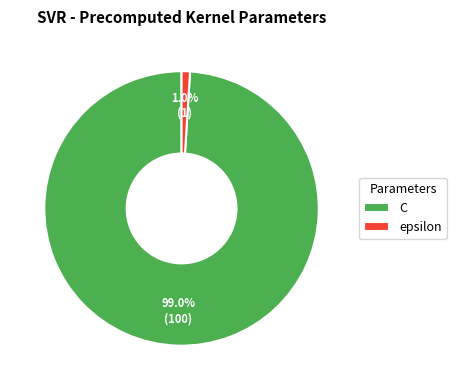

The epsilon slice represents 11% of the pie. True or false?

False